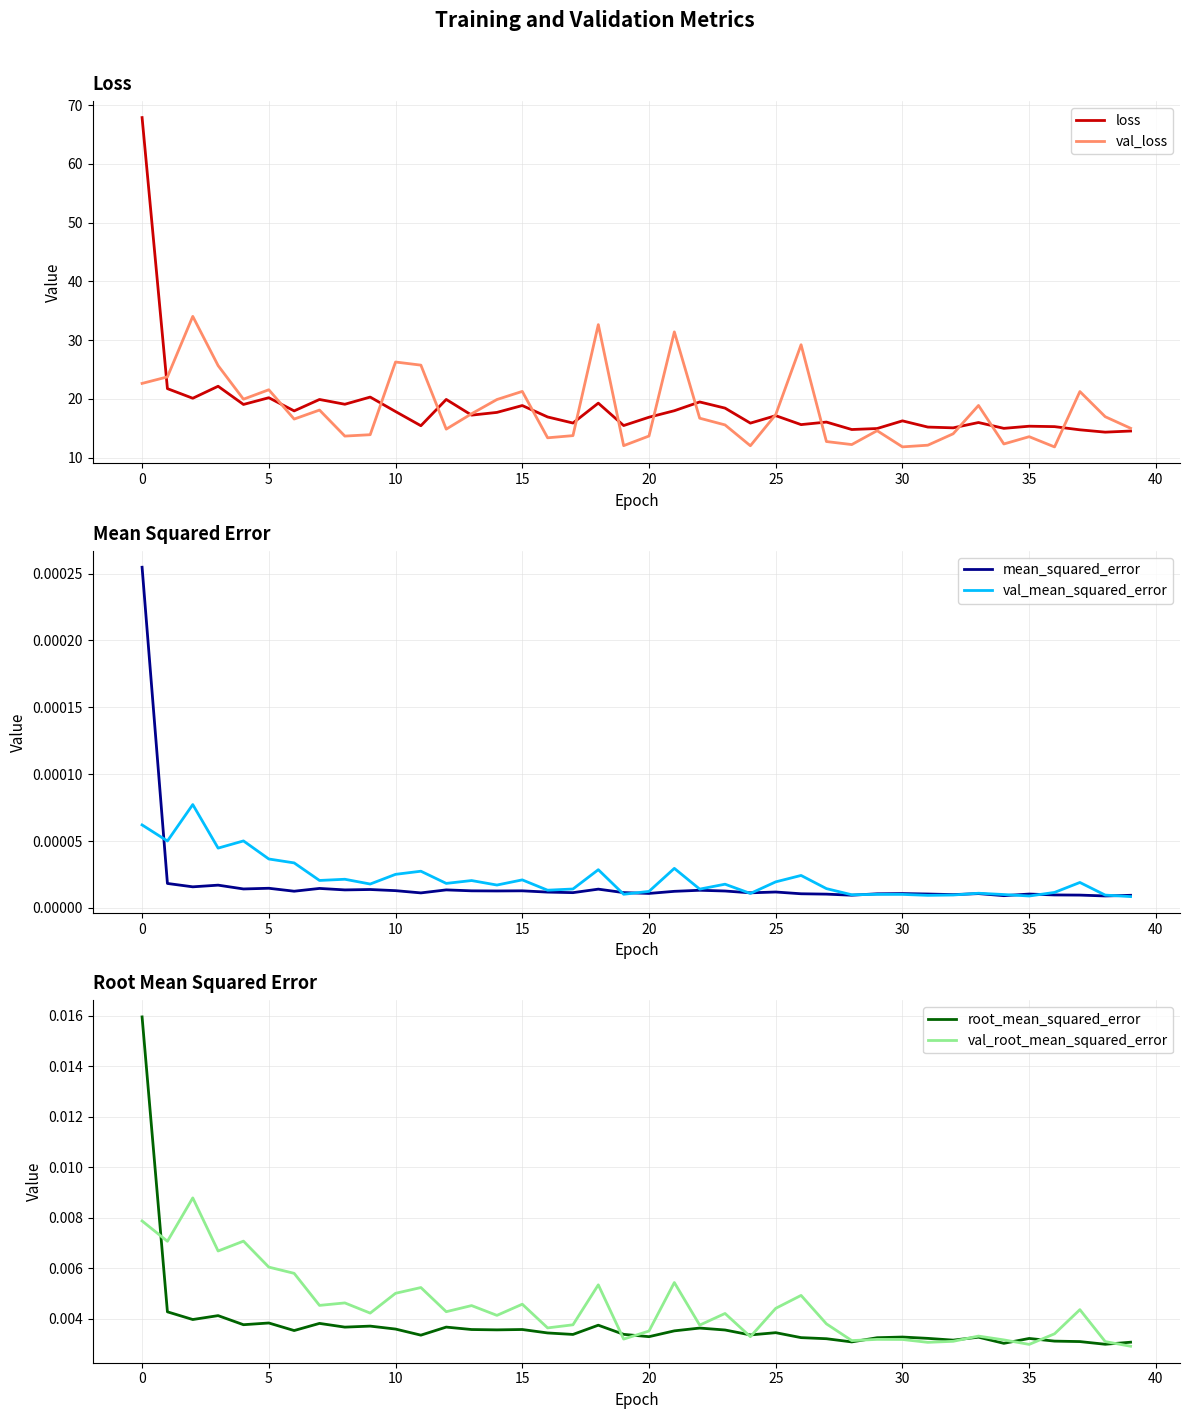

True or false: loss has more than 1 points higher than both neighbors.

True